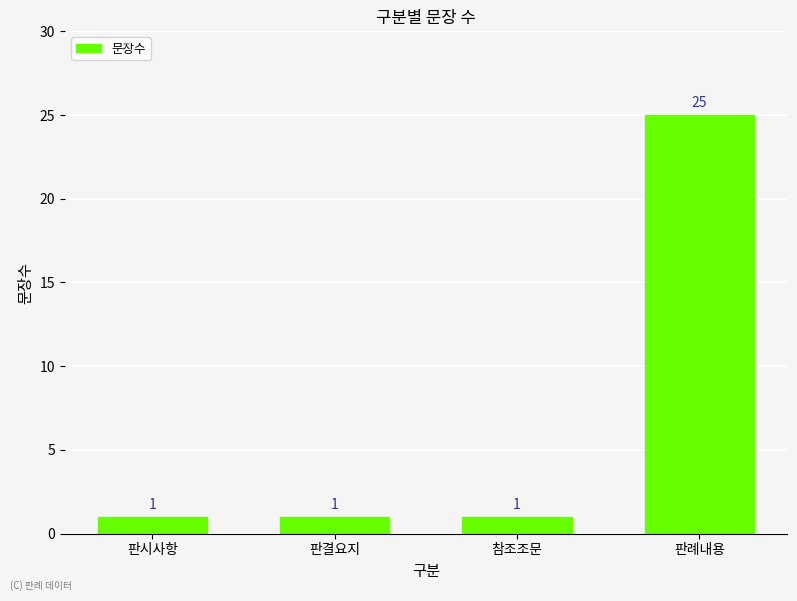

What is the smallest value displayed?

1